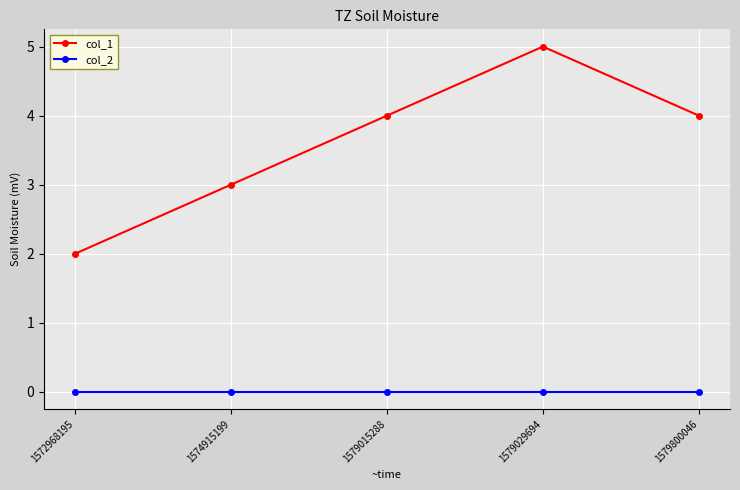

Between 1572968195 and 1579800046, which series saw the biggest shift?

col_1